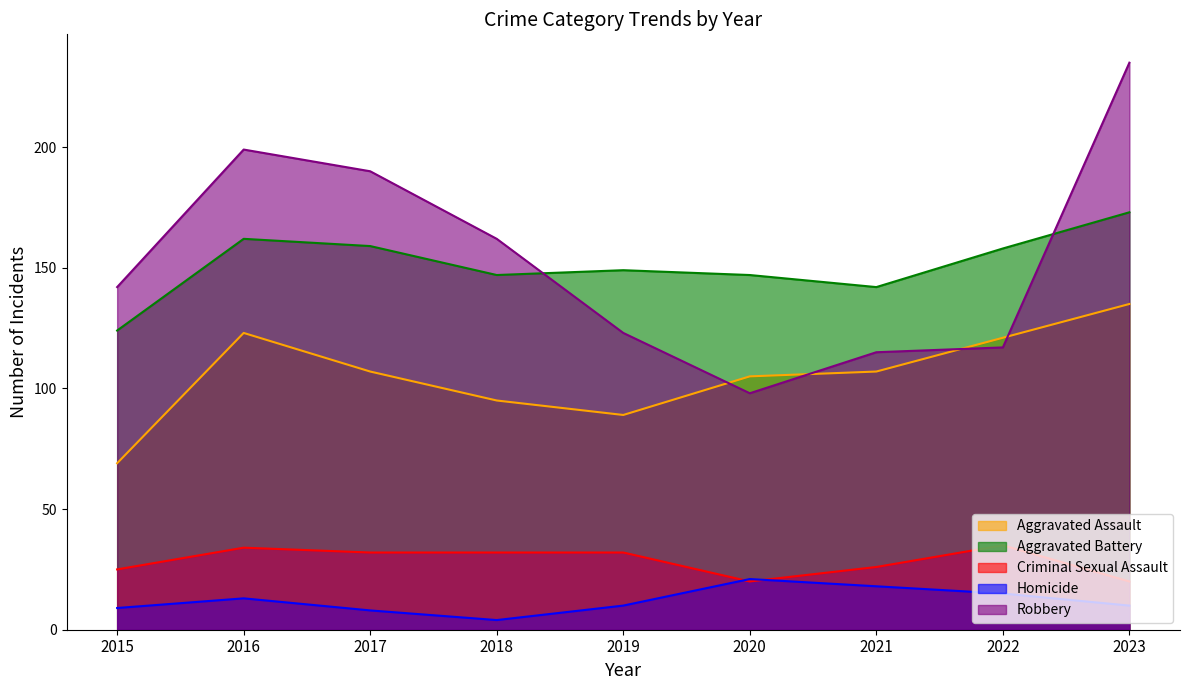

Is it true that Robbery equals 299 at 2016?

False